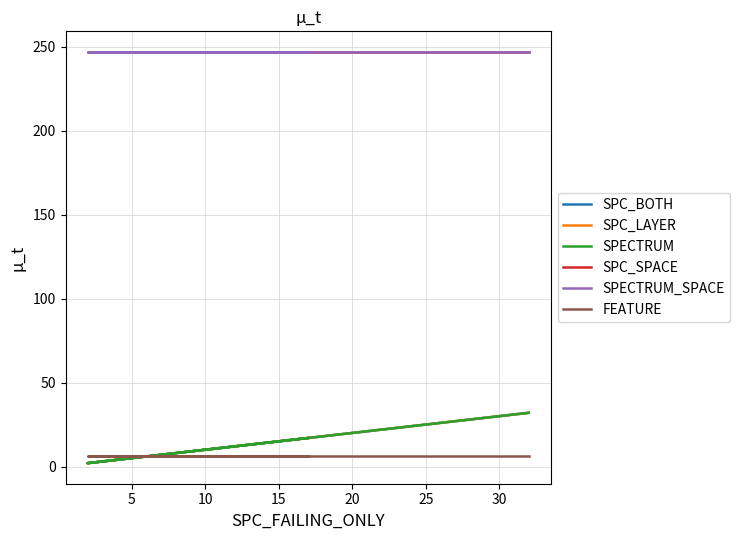

At how many categories does at least one series exceed 120?

3